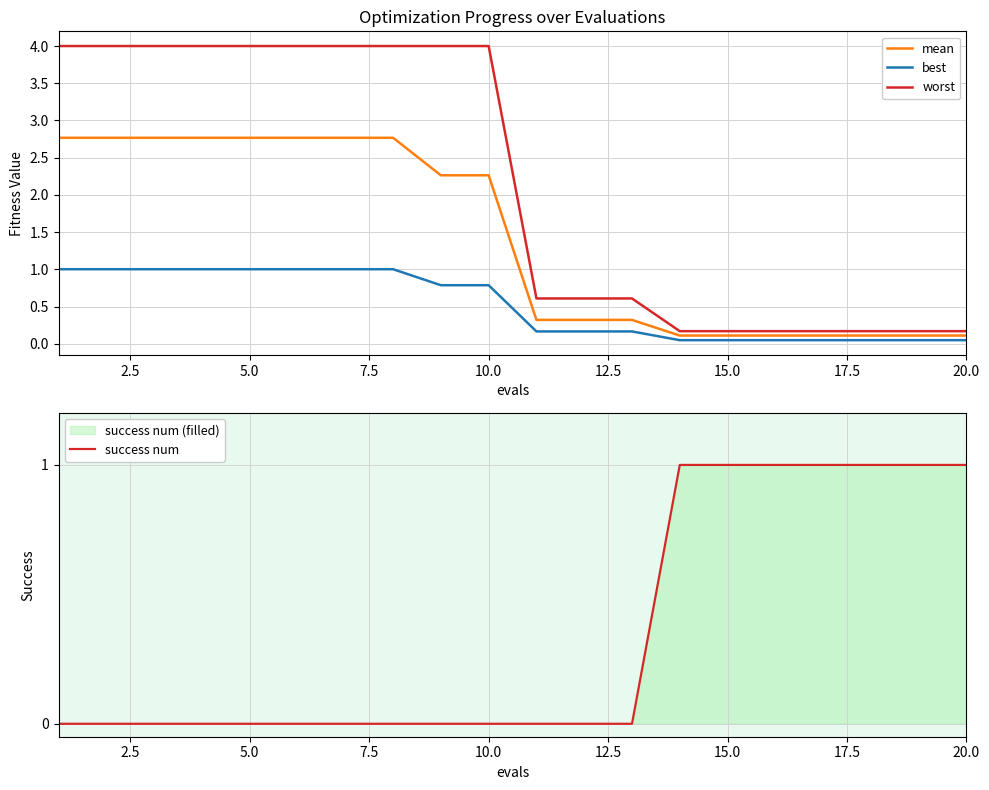

At how many categories does at least one series exceed 0?

20